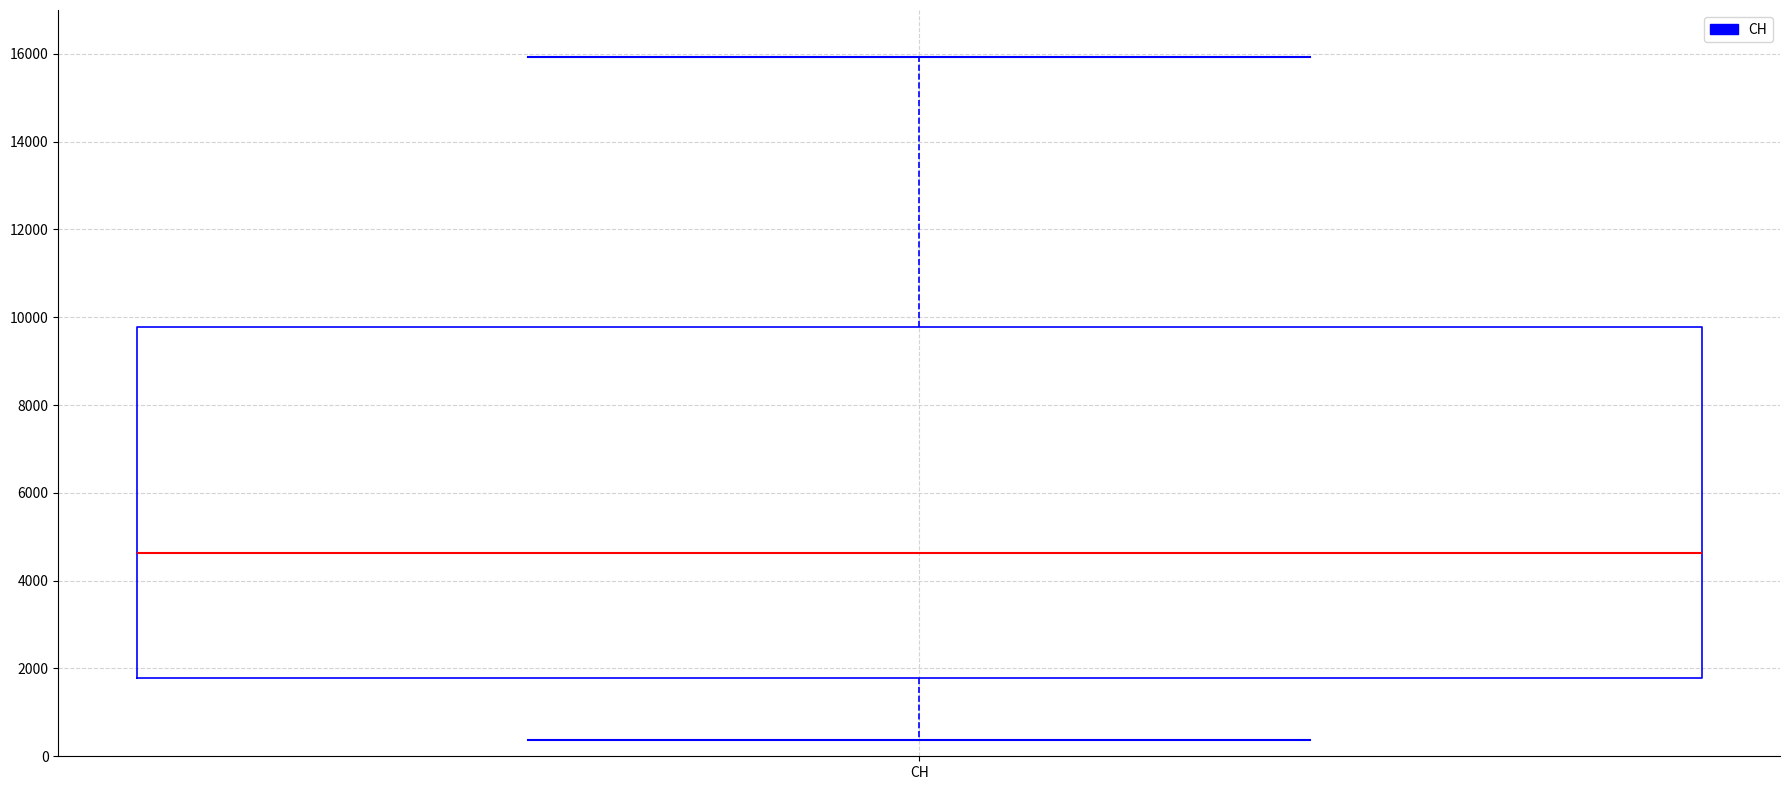

Read this box plot against the y-axis: the position of the median line, the range covered by the box, and the ends of both whiskers. The values are not printed on the chart, so give them approximately, as read against the axis.

median 4600, box 1800 to 9800, whiskers 400 to 16000